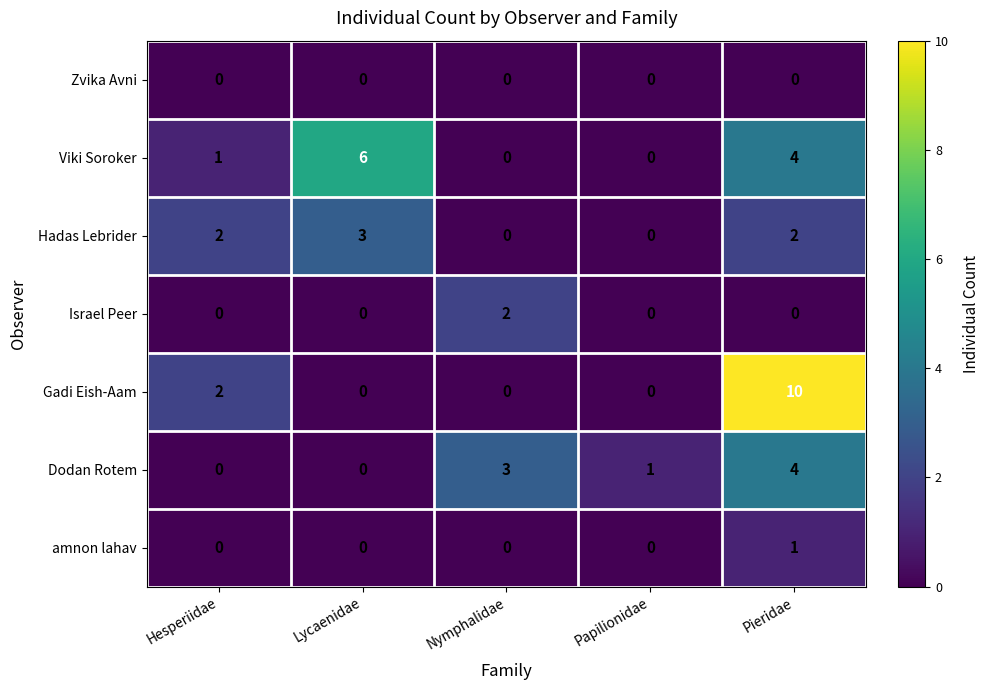

The value of Israel Peer at Papilionidae is 0. True or false?

True